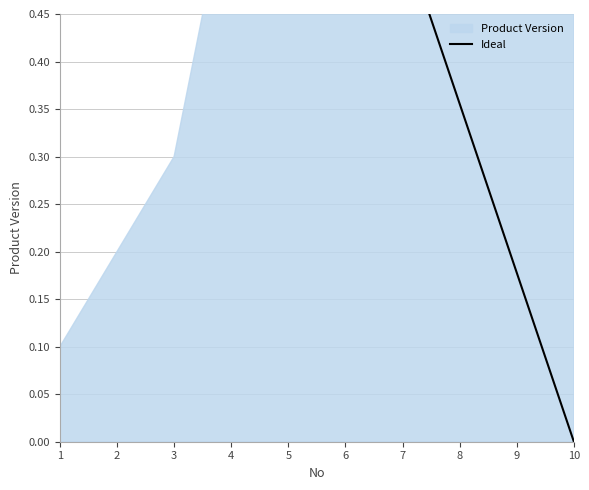

Does the chart have visible grid lines?

Yes